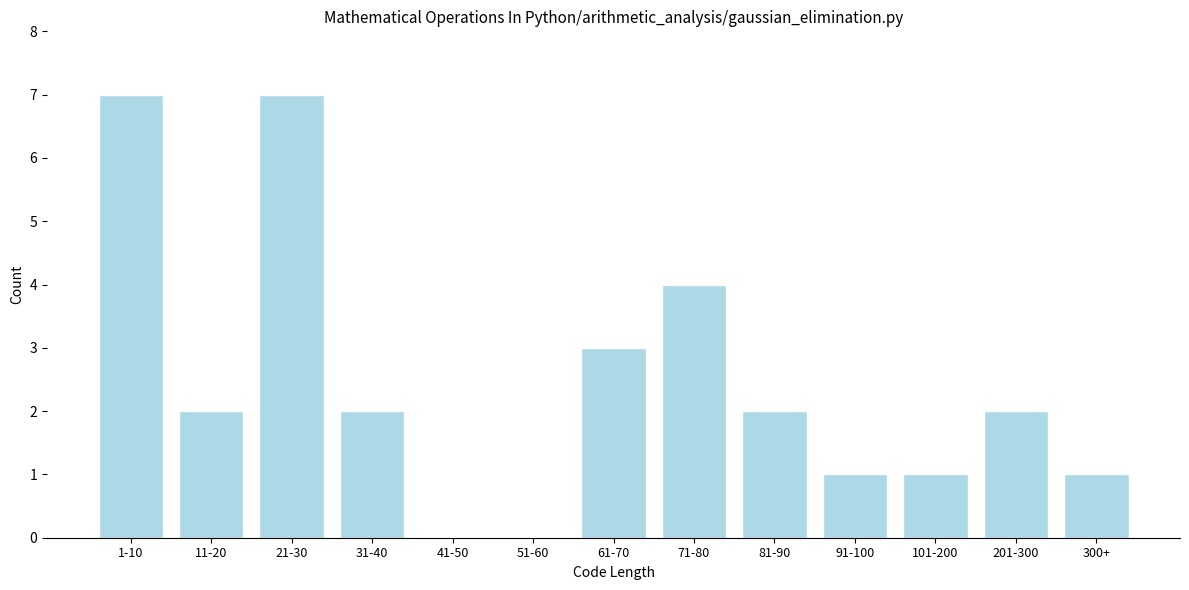

Reading left to right, list all the values displayed in this chart.

1-10=7	11-20=2	21-30=7	31-40=2	41-50=0	51-60=0	61-70=3	71-80=4	81-90=2	91-100=1	101-200=1	201-300=2	300+=1